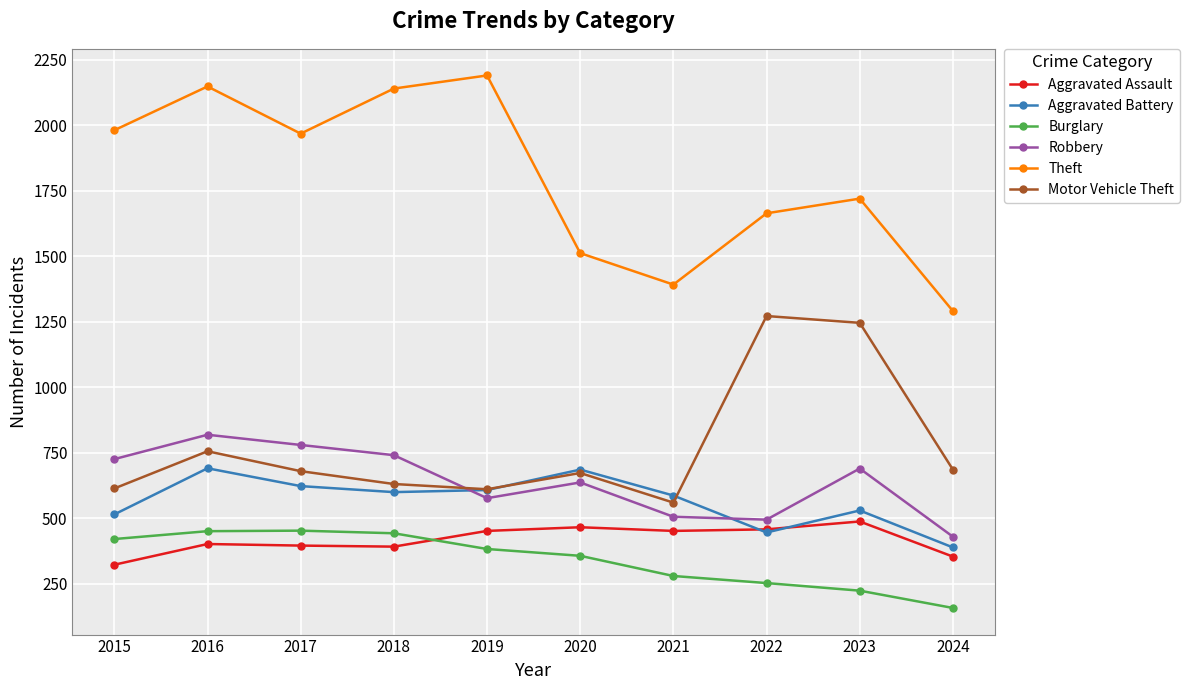

What is the smallest value displayed?

158